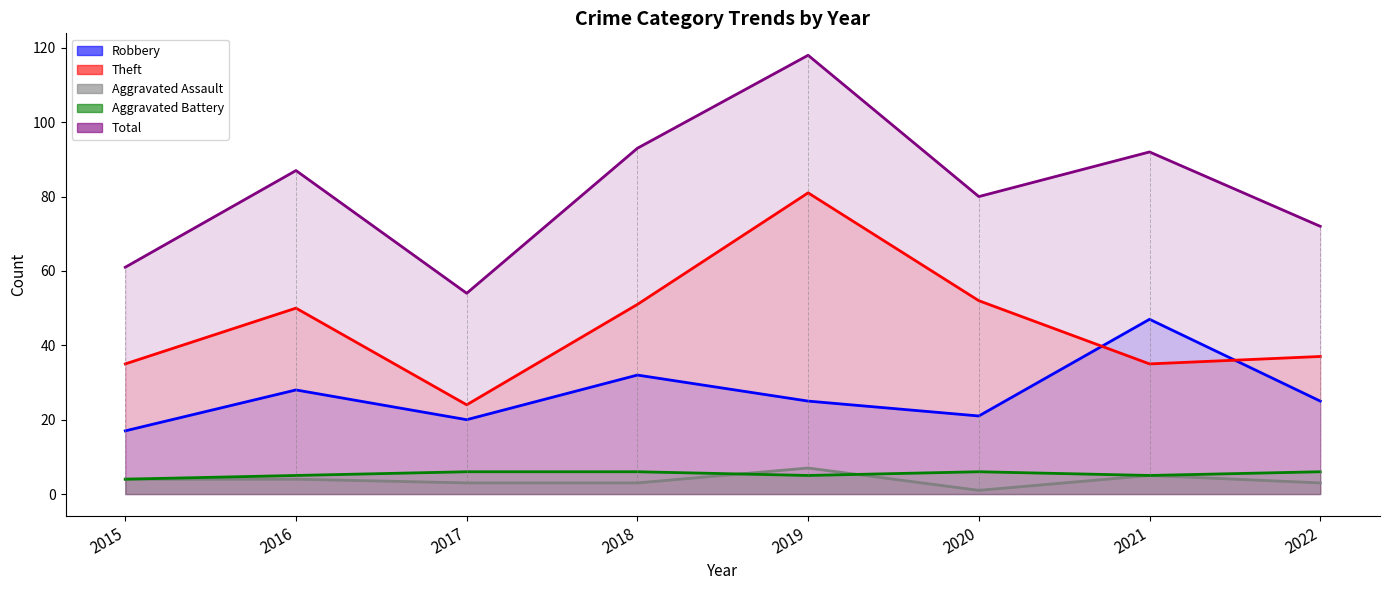

True or false: Aggravated Battery and Robbery intersect in this chart.

False